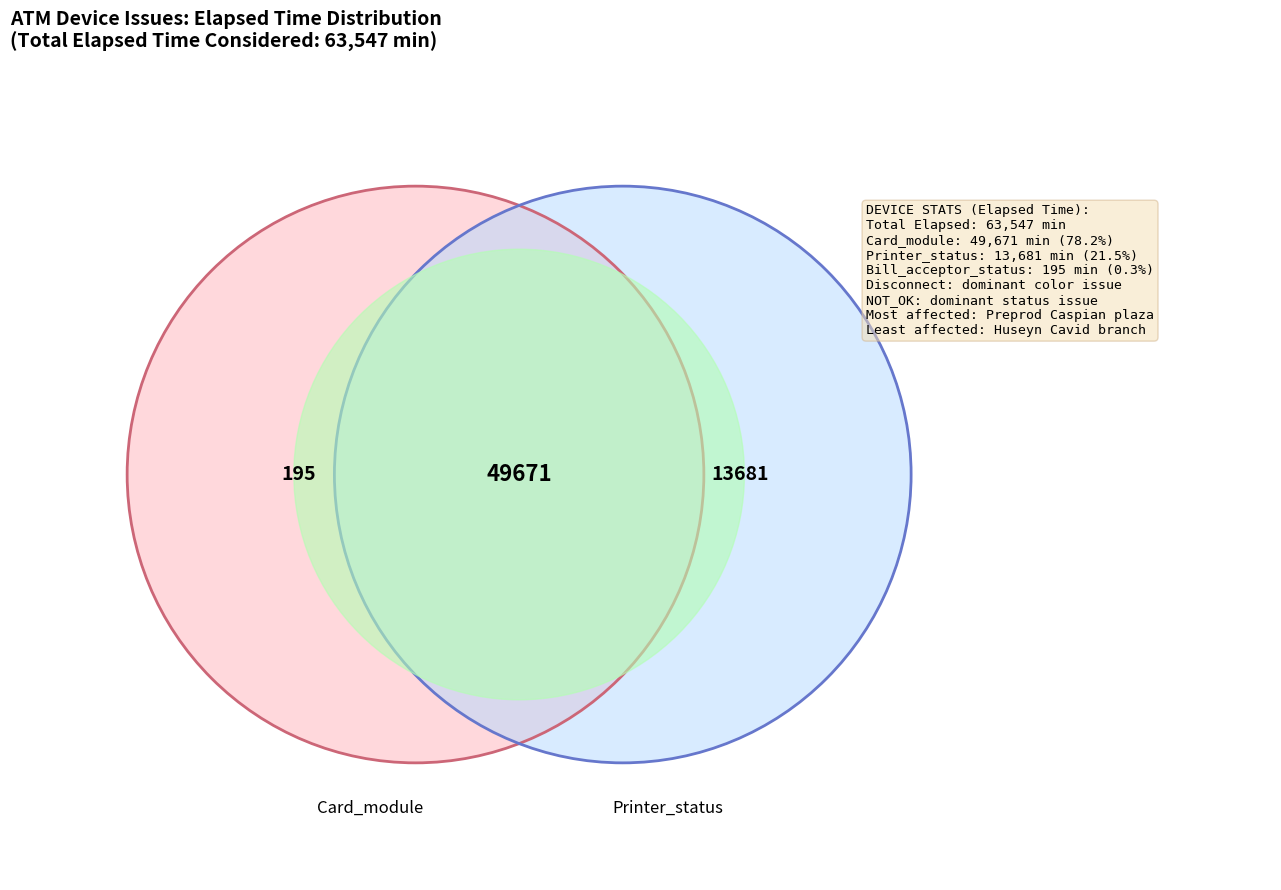

Which category has the smallest portion of the pie?

Bill_acceptor_status